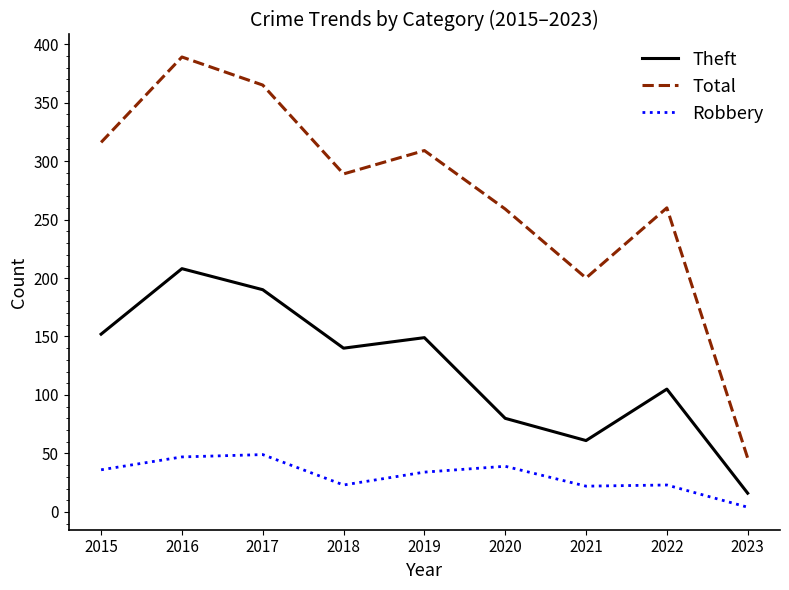

How many lines are shown in the chart?

3